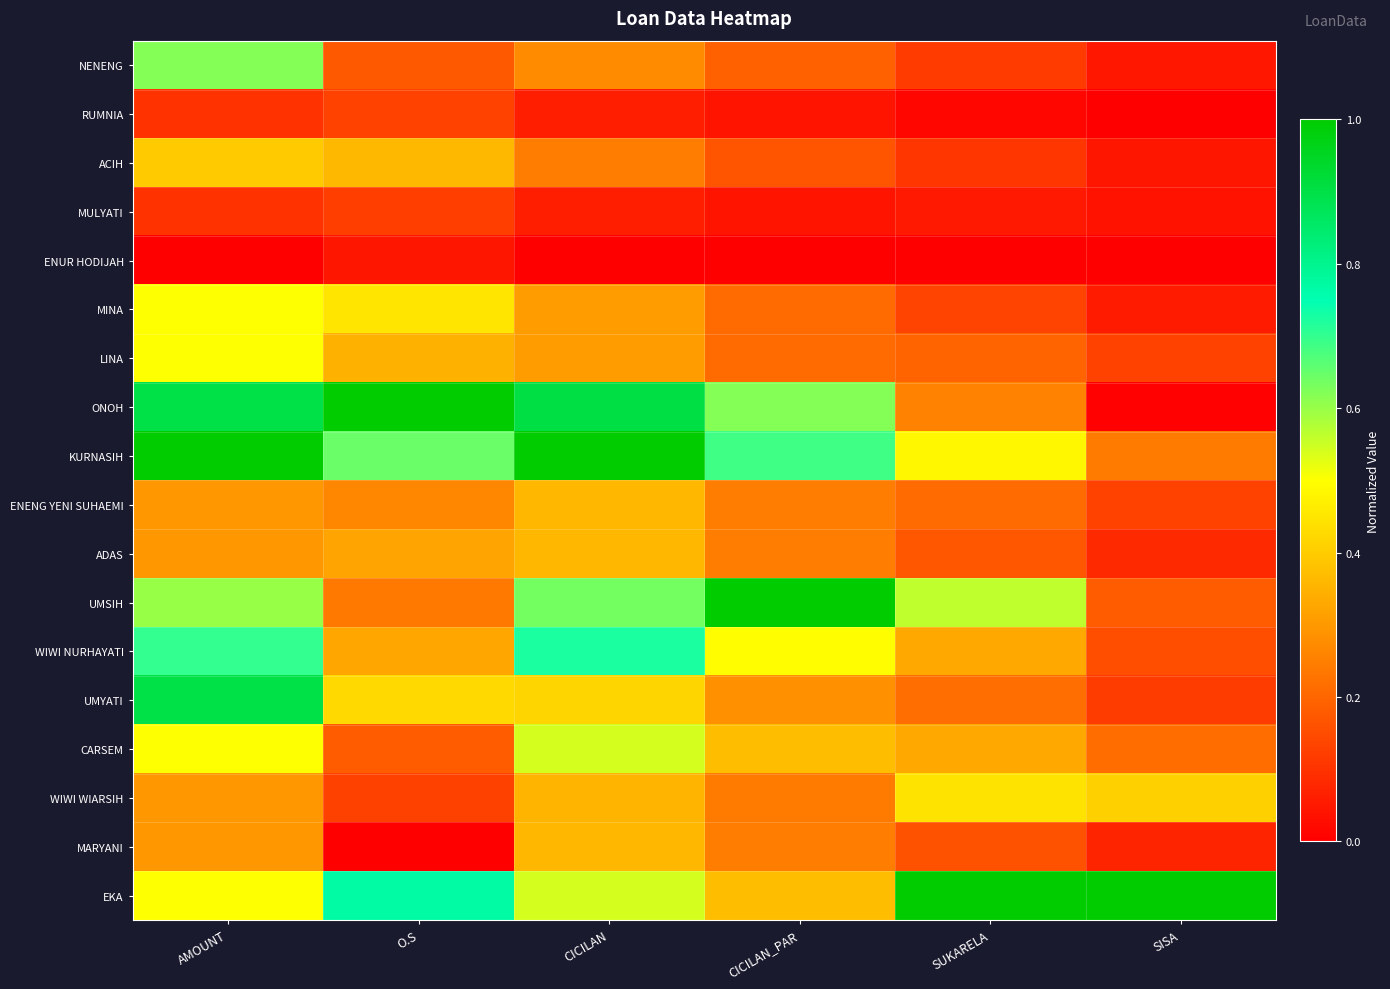

Reading right to left, extract all data points from this chart.

NENENG: SISA=0.0	SUKARELA=0.1	CICILAN_PAR=0.2	CICILAN=0.3	O.S=0.2	AMOUNT=0.6
RUMNIA: SISA=0.0	SUKARELA=0.0	CICILAN_PAR=0.0	CICILAN=0.1	O.S=0.1	AMOUNT=0.1
ACIH: SISA=0.0	SUKARELA=0.1	CICILAN_PAR=0.2	CICILAN=0.2	O.S=0.4	AMOUNT=0.4
MULYATI: SISA=0.0	SUKARELA=0.1	CICILAN_PAR=0.0	CICILAN=0.1	O.S=0.1	AMOUNT=0.1
ENUR HODIJAH: SISA=0.0	SUKARELA=0.0	CICILAN_PAR=0.0	CICILAN=0.0	O.S=0.0	AMOUNT=0.0
MINA: SISA=0.1	SUKARELA=0.1	CICILAN_PAR=0.2	CICILAN=0.3	O.S=0.5	AMOUNT=0.5
LINA: SISA=0.1	SUKARELA=0.2	CICILAN_PAR=0.2	CICILAN=0.3	O.S=0.3	AMOUNT=0.5
ONOH: SISA=0.0	SUKARELA=0.3	CICILAN_PAR=0.6	CICILAN=0.9	O.S=1.0	AMOUNT=0.9
KURNASIH: SISA=0.2	SUKARELA=0.5	CICILAN_PAR=0.7	CICILAN=1.0	O.S=0.6	AMOUNT=1.0
ENENG YENI SUHAEMI: SISA=0.1	SUKARELA=0.2	CICILAN_PAR=0.2	CICILAN=0.4	O.S=0.3	AMOUNT=0.3
ADAS: SISA=0.1	SUKARELA=0.2	CICILAN_PAR=0.2	CICILAN=0.4	O.S=0.3	AMOUNT=0.3
UMSIH: SISA=0.2	SUKARELA=0.6	CICILAN_PAR=1.0	CICILAN=0.6	O.S=0.2	AMOUNT=0.6
WIWI NURHAYATI: SISA=0.2	SUKARELA=0.3	CICILAN_PAR=0.5	CICILAN=0.7	O.S=0.3	AMOUNT=0.7
UMYATI: SISA=0.1	SUKARELA=0.2	CICILAN_PAR=0.3	CICILAN=0.4	O.S=0.4	AMOUNT=0.9
CARSEM: SISA=0.2	SUKARELA=0.3	CICILAN_PAR=0.4	CICILAN=0.5	O.S=0.2	AMOUNT=0.5
WIWI WIARSIH: SISA=0.4	SUKARELA=0.4	CICILAN_PAR=0.2	CICILAN=0.4	O.S=0.1	AMOUNT=0.3
MARYANI: SISA=0.1	SUKARELA=0.2	CICILAN_PAR=0.2	CICILAN=0.4	O.S=0.0	AMOUNT=0.3
EKA: SISA=1.0	SUKARELA=1.0	CICILAN_PAR=0.4	CICILAN=0.5	O.S=0.8	AMOUNT=0.5